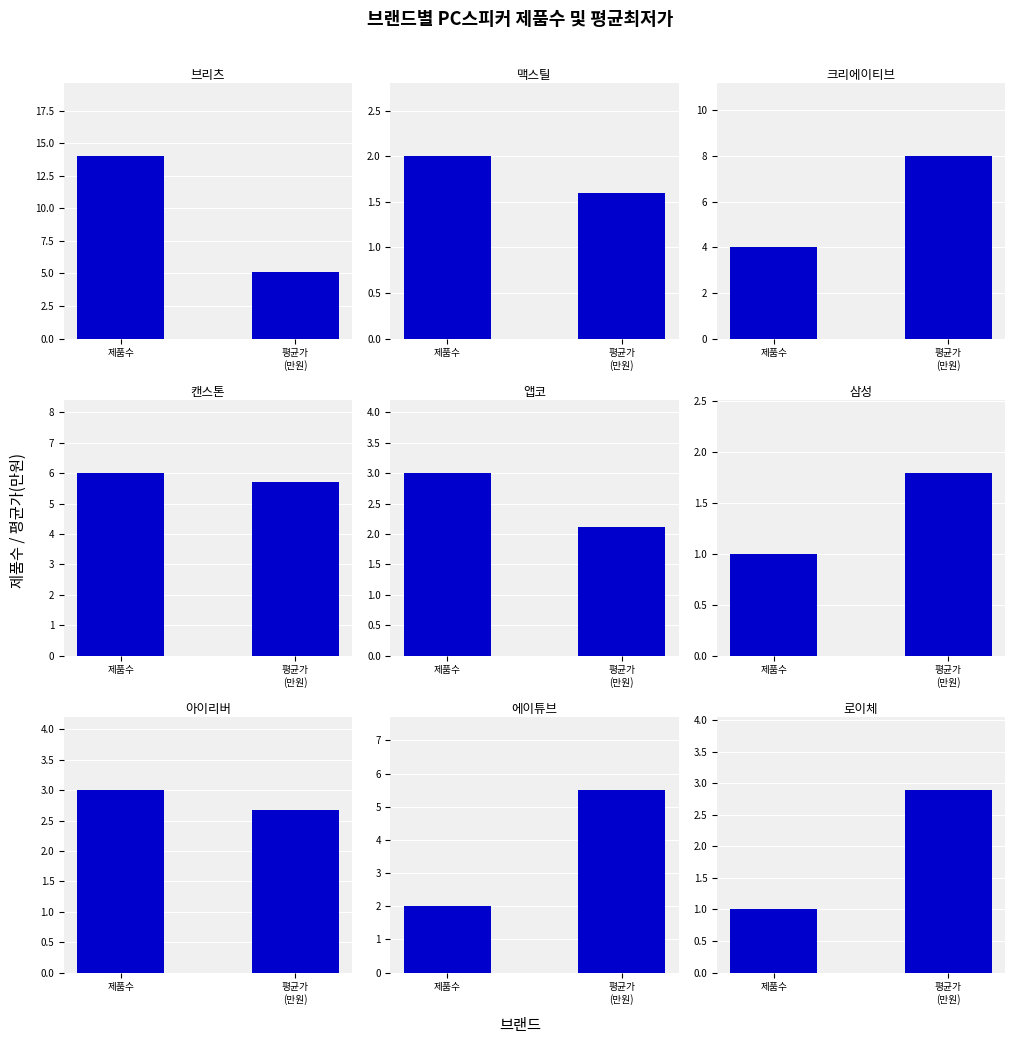

What is the smallest value displayed?

1